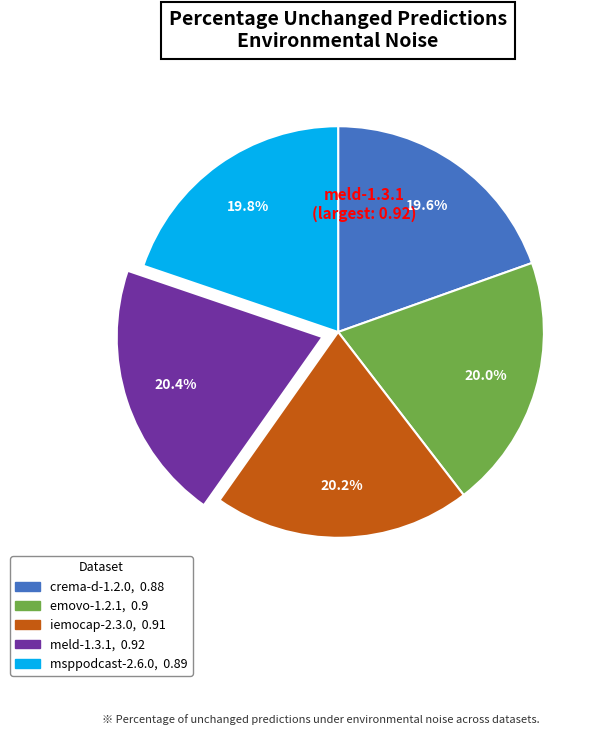

Is it true that iemocap-2.3.0 is 20% of the pie?

True